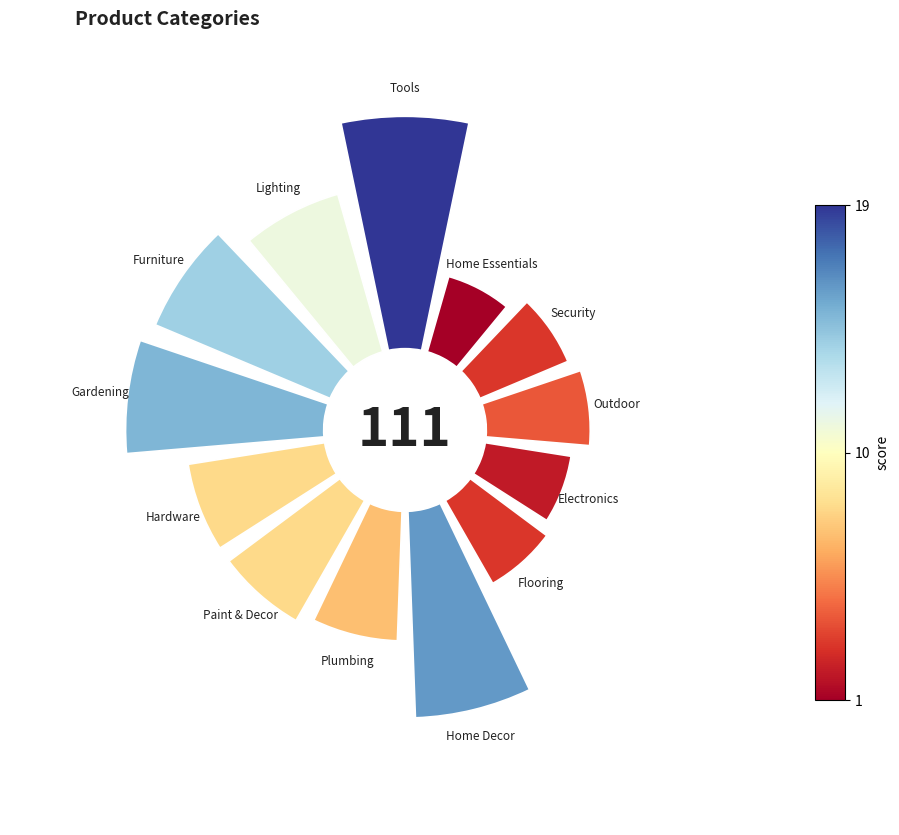

How many slices are in this pie chart?

13